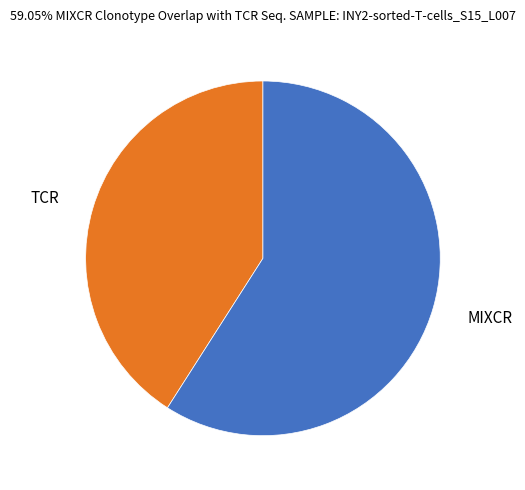

True or false: MIXCR accounts for 59% of the total.

True